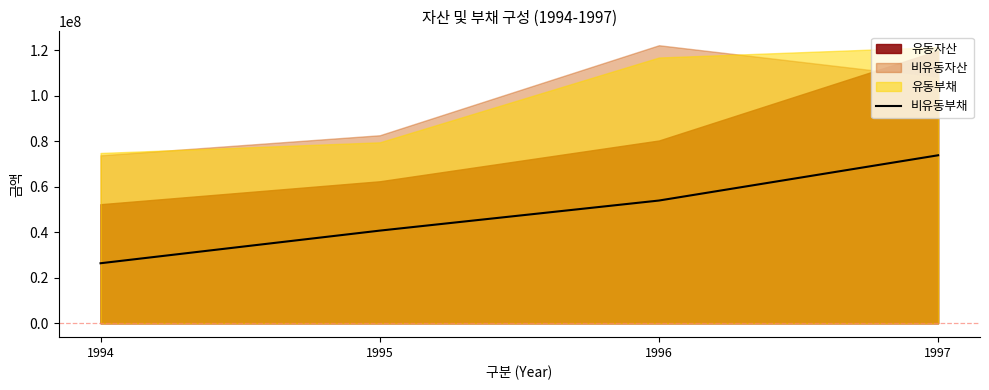

What is the sum of all values?

194928464